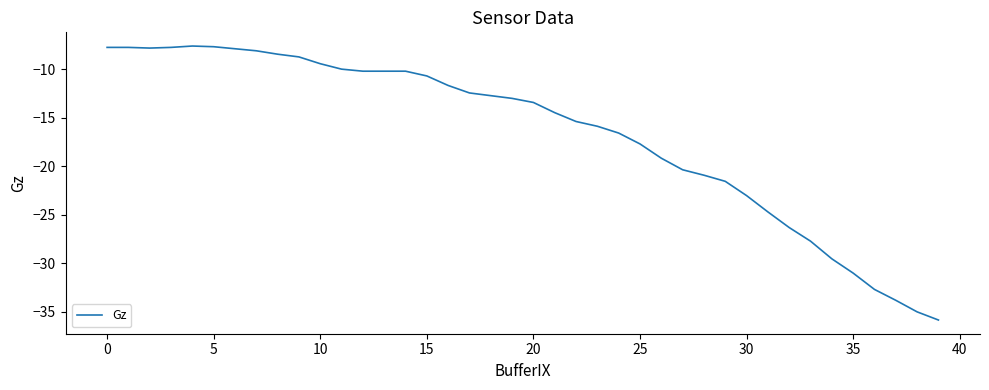

What is the smallest value displayed?

-35.8